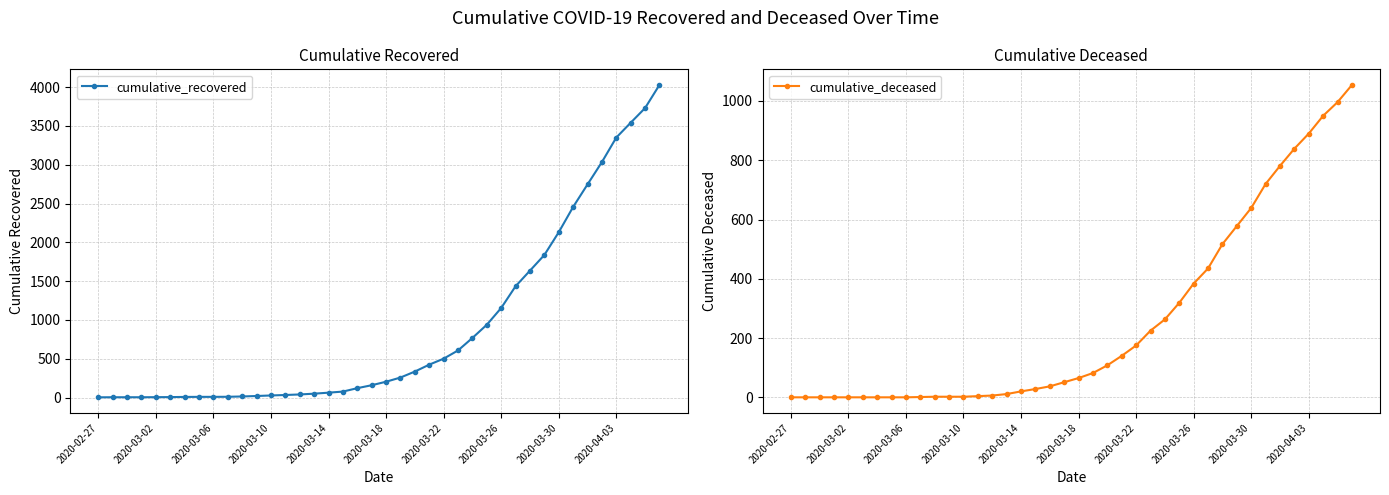

Between 10 and 16, which is larger?

16